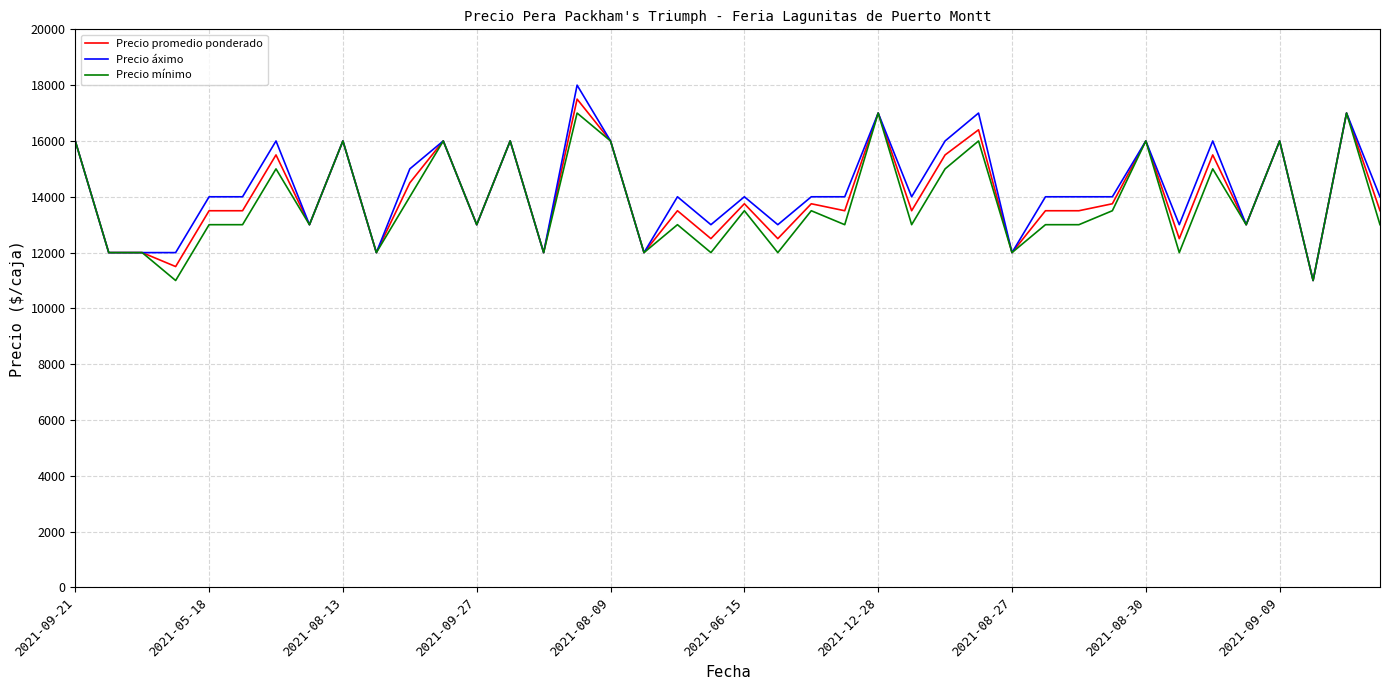

What is the maximum value shown in the chart?

18000